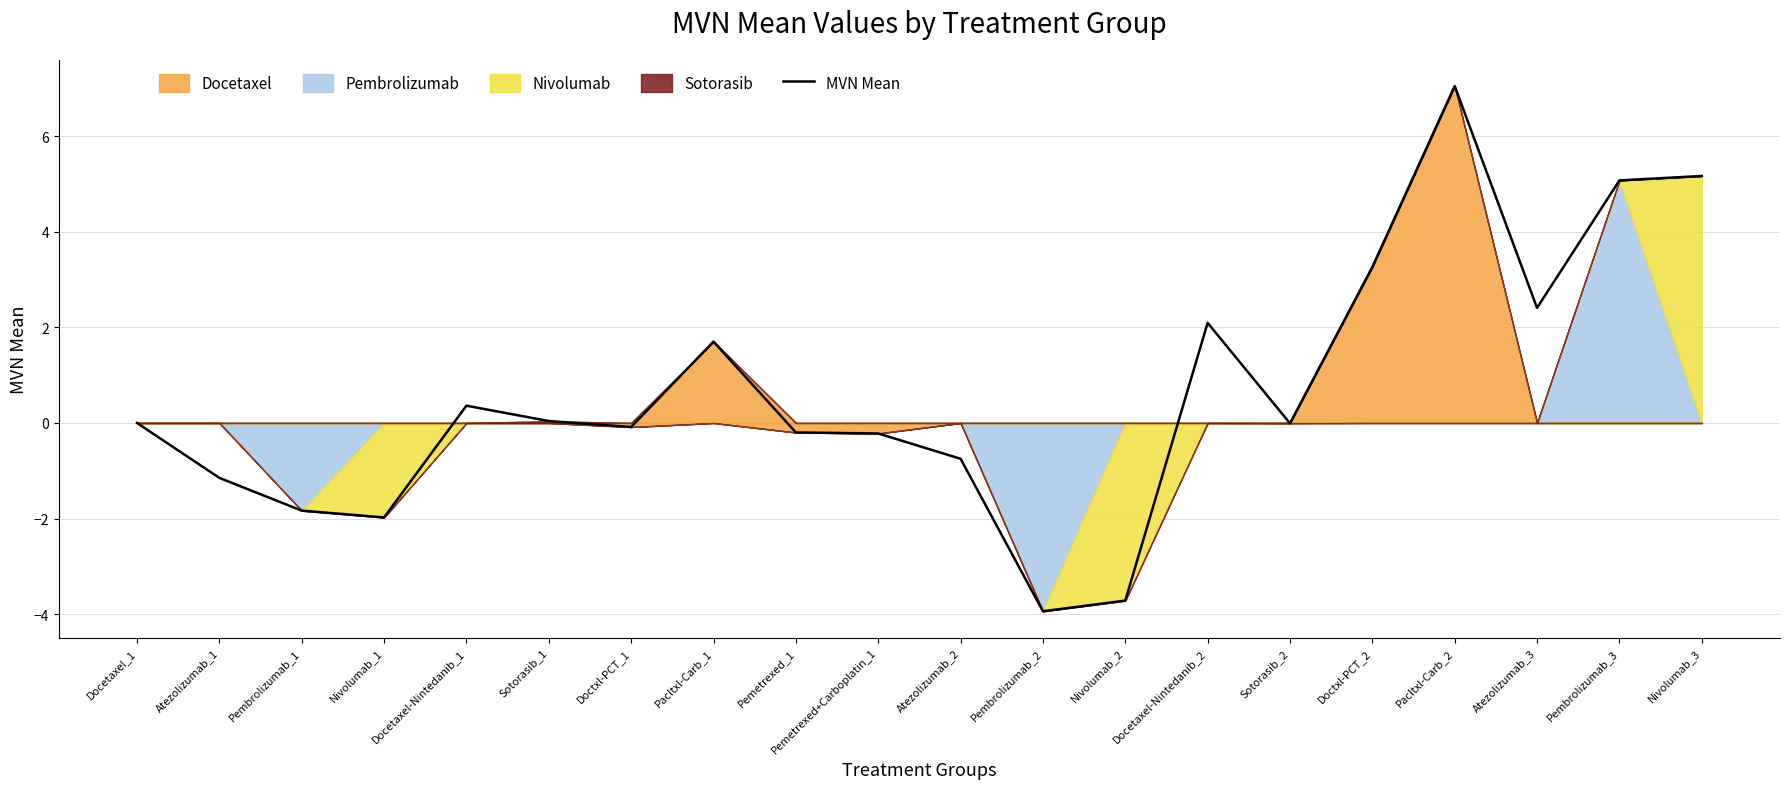

List the labels in order of value, largest first.

Pacltxl-Carb_2, Nivolumab_3, Pembrolizumab_3, Doctxl-PCT_2, Atezolizumab_3, Docetaxel-Nintedanib_2, Pacltxl-Carb_1, Docetaxel-Nintedanib_1, Sotorasib_1, Docetaxel_1, Sotorasib_2, Doctxl-PCT_1, Pemetrexed_1, Pemetrexed+Carboplatin_1, Atezolizumab_2, Atezolizumab_1, Pembrolizumab_1, Nivolumab_1, Nivolumab_2, Pembrolizumab_2